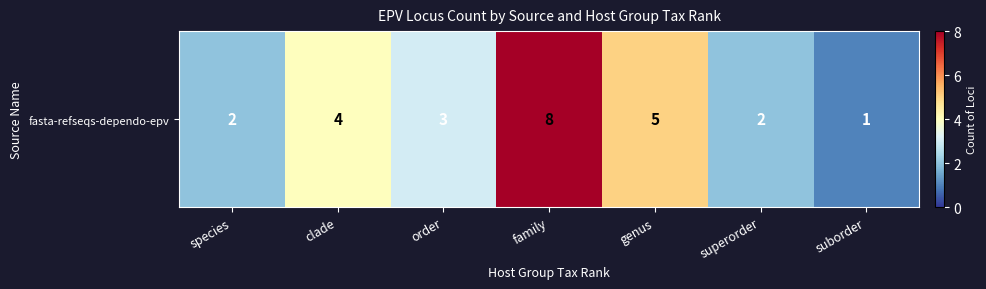

Which label corresponds to the largest value in the chart?

family